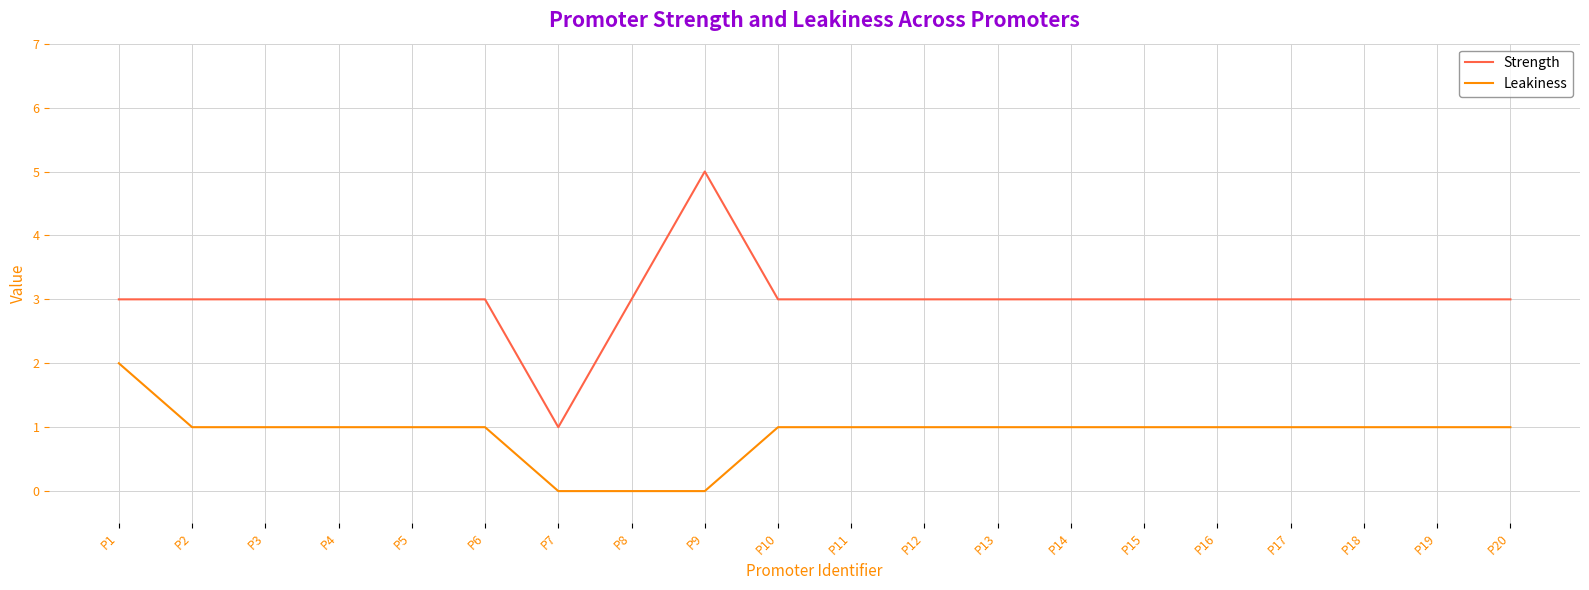

Which series has the widest spread of values?

Strength